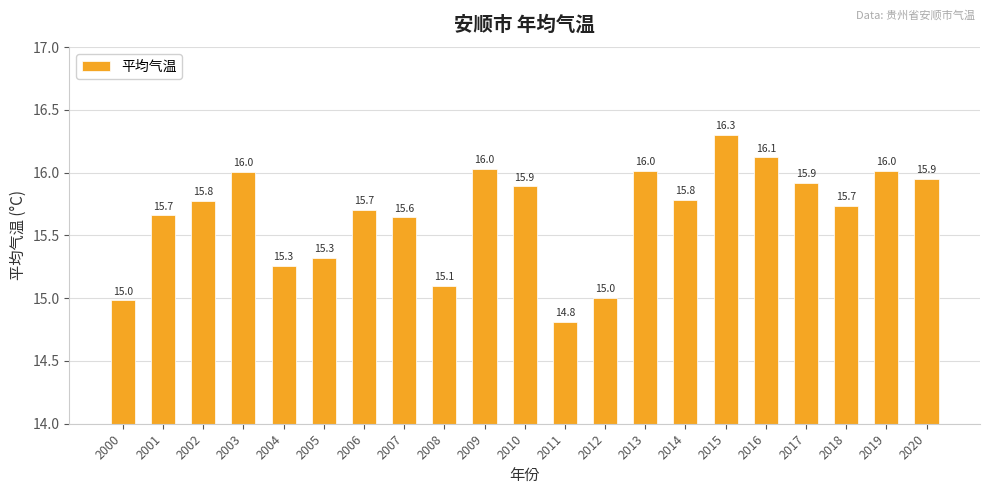

What is the difference between the second highest and second lowest values?

1.1